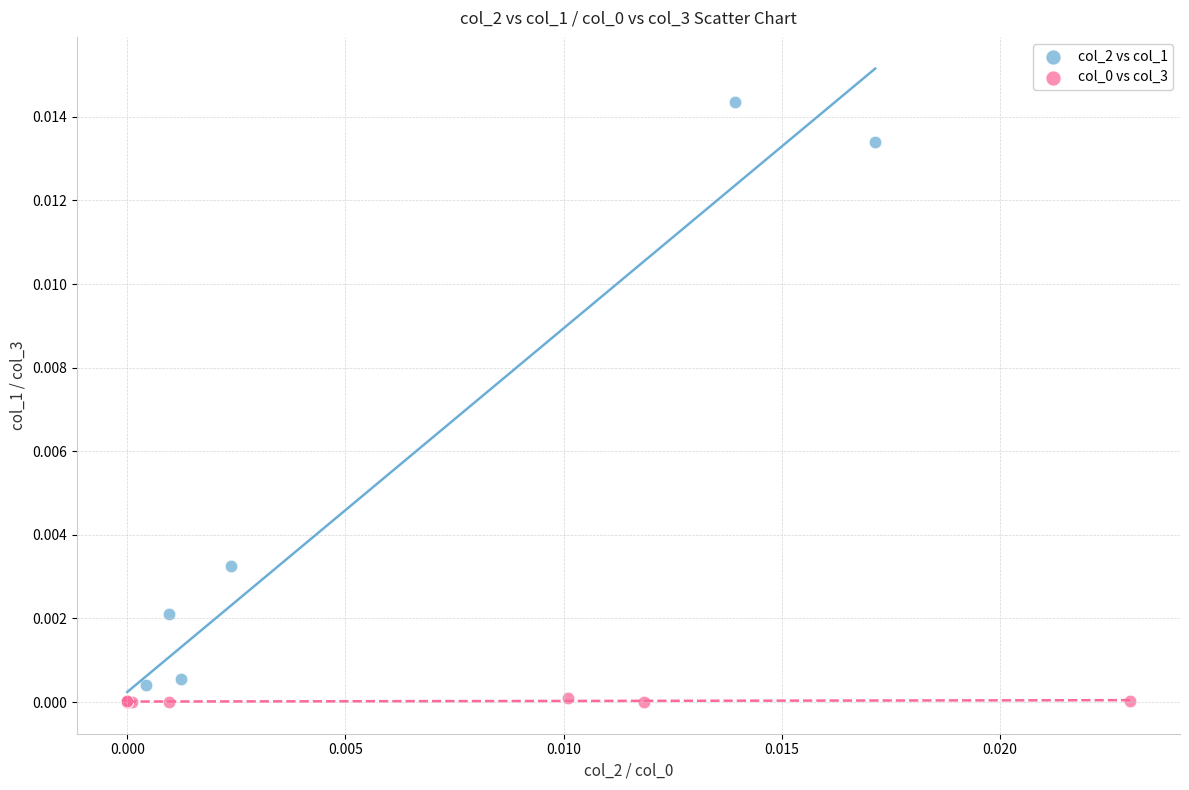

Which series contains the highest Y value?

col_2 vs col_1